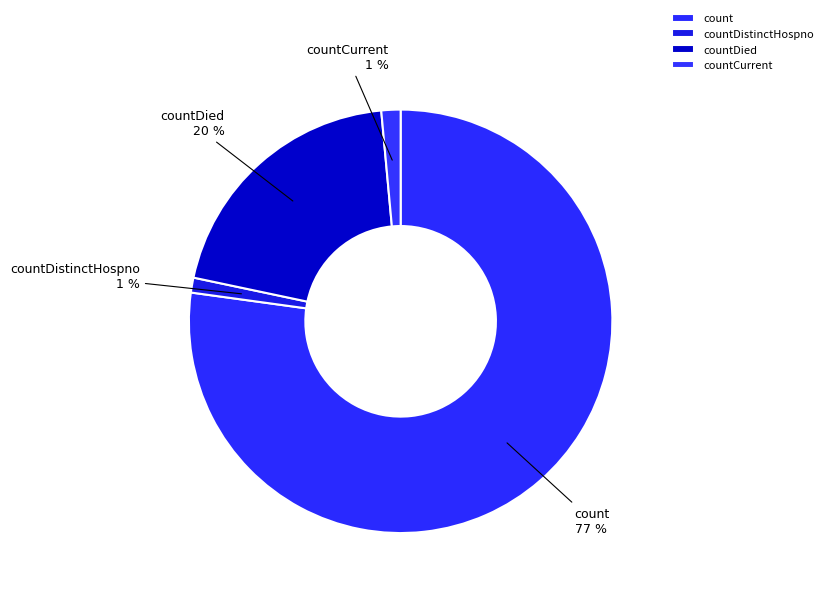

The countCurrent slice represents 11% of the pie. True or false?

False